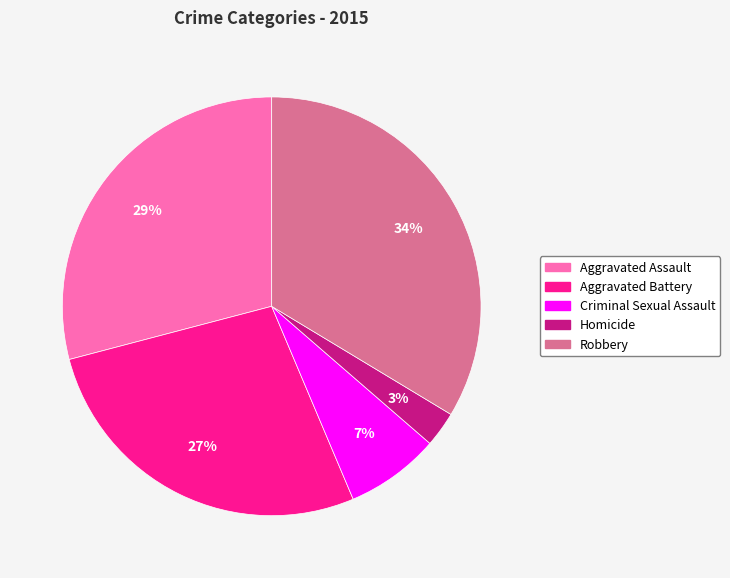

To the nearest percent, what portion does Aggravated Assault represent?

29%